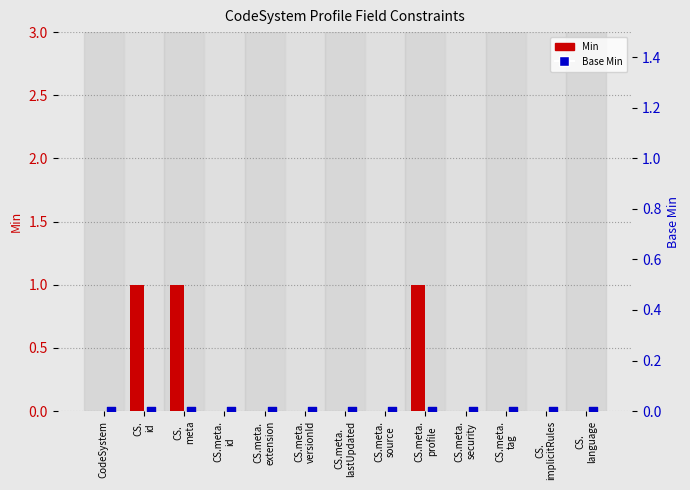

Which series contains the lowest Y value?

Min